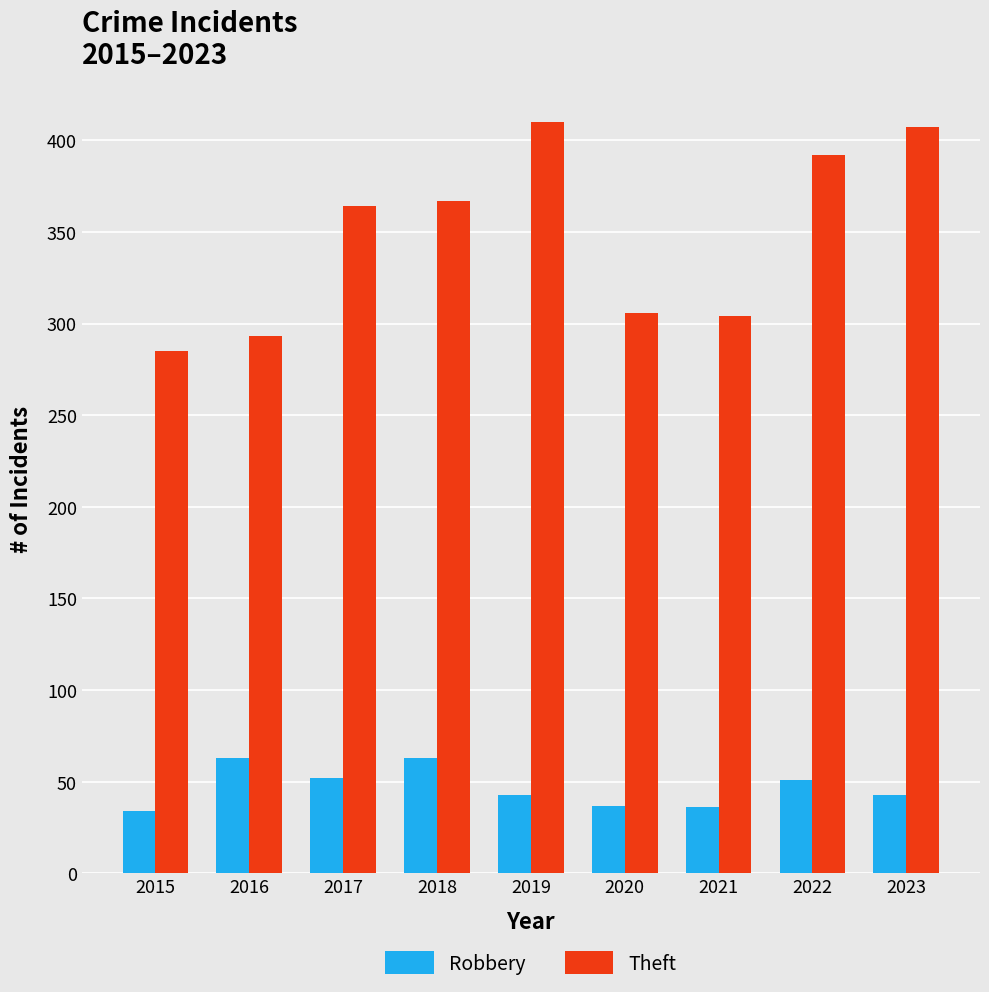

Count the number of categories in the chart.

9